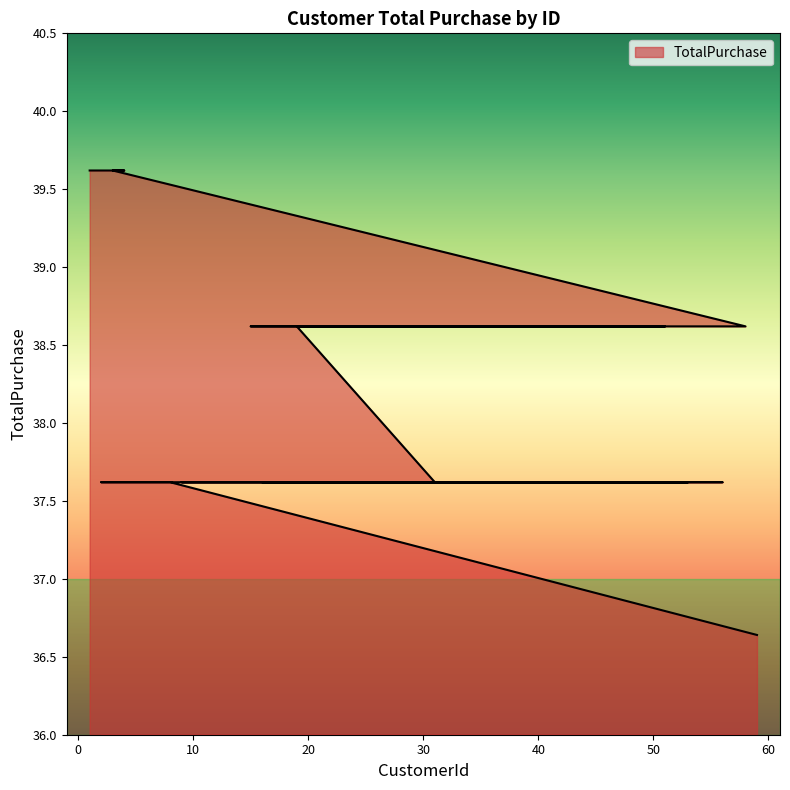

At which category does the chart reach its minimum across all series?

59